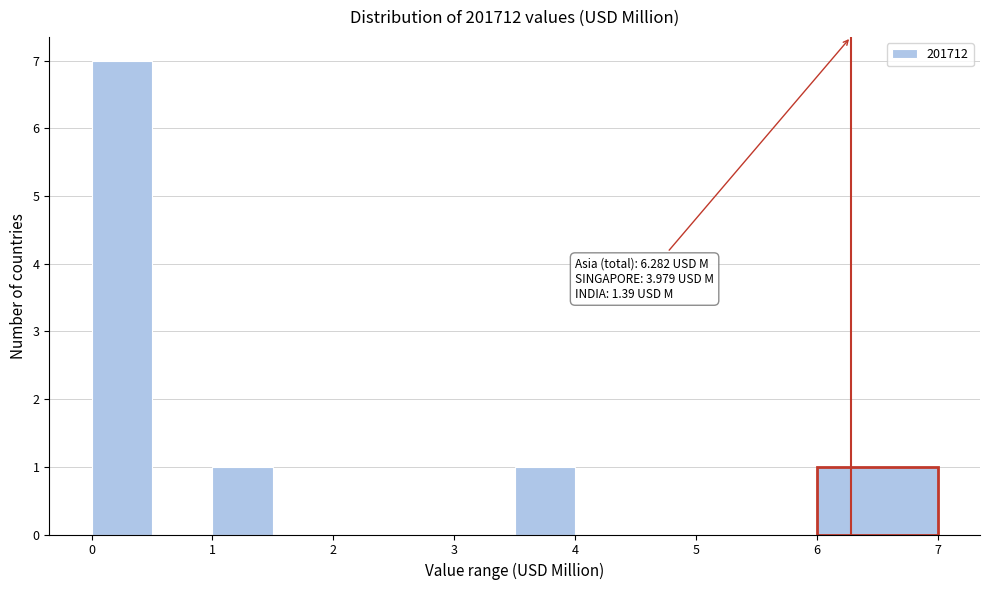

Which range on the x-axis has the tallest bar?

0.0 to 0.5